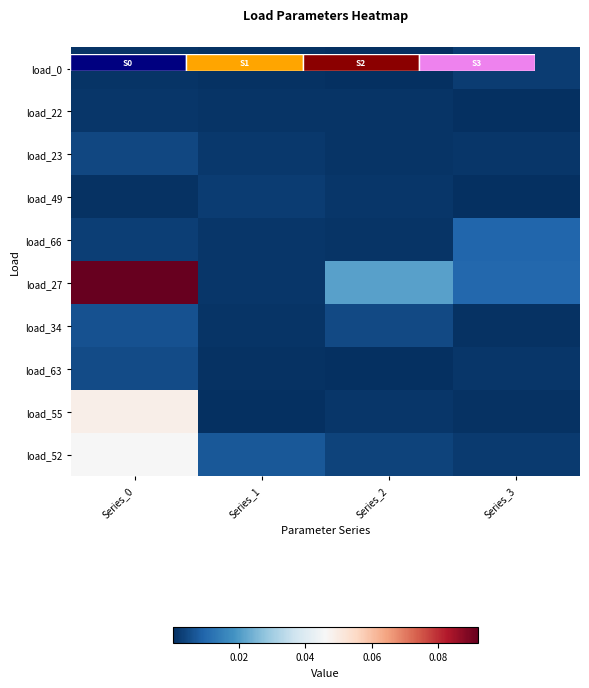

The load_66 series shows 0.0 at Series_0. True or false?

False